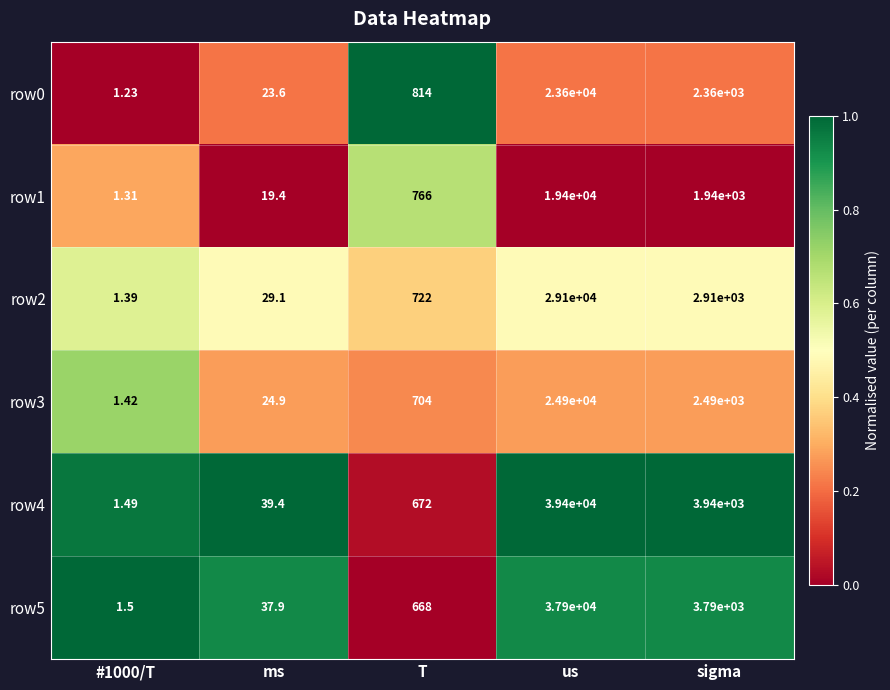

Count the number of categories in the chart.

5